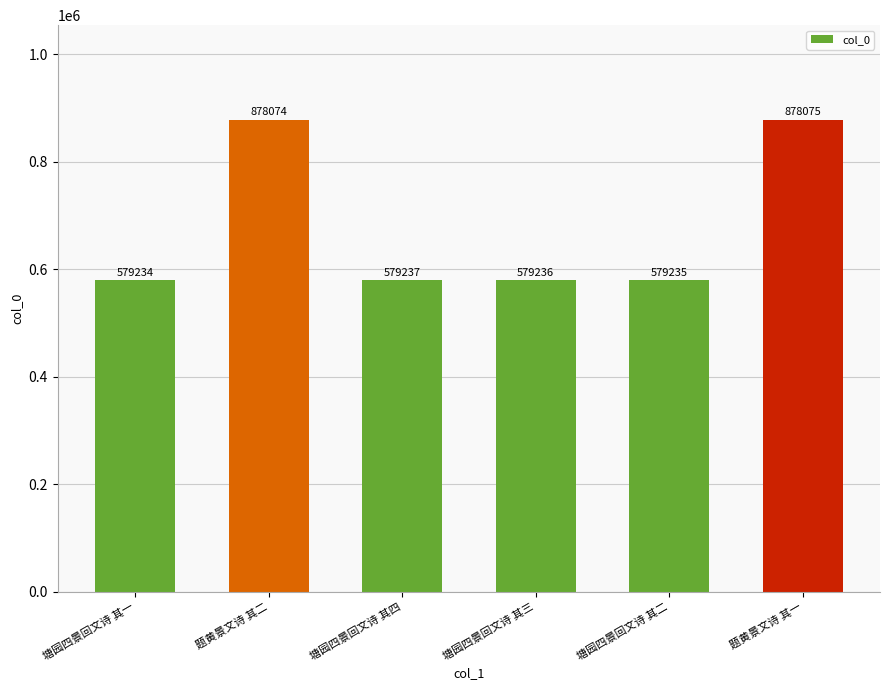

List the labels in order of value, smallest first.

塘园四景回文诗 其一, 塘园四景回文诗 其二, 塘园四景回文诗 其三, 塘园四景回文诗 其四, 题黄景文诗 其二, 题黄景文诗 其一